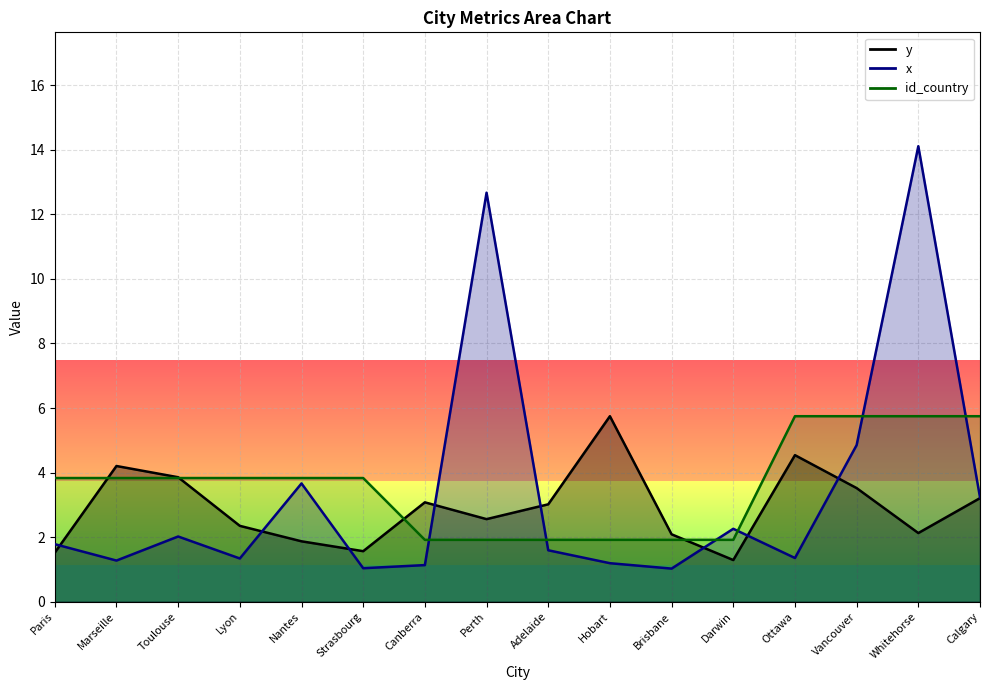

Which series has the largest total across all categories?

id_country